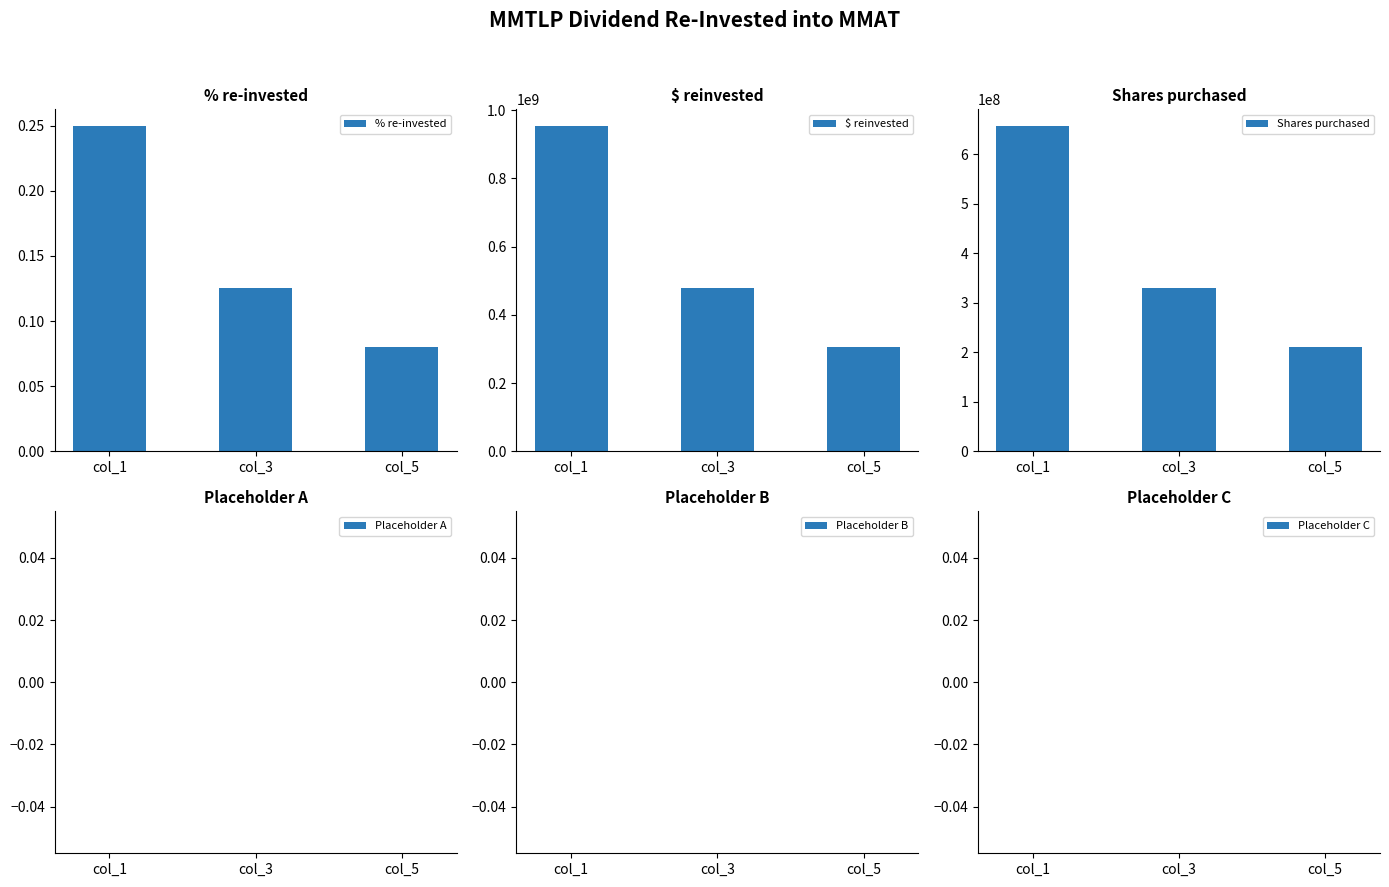

What is the sum of all $ reinvested values?

1736741260.8